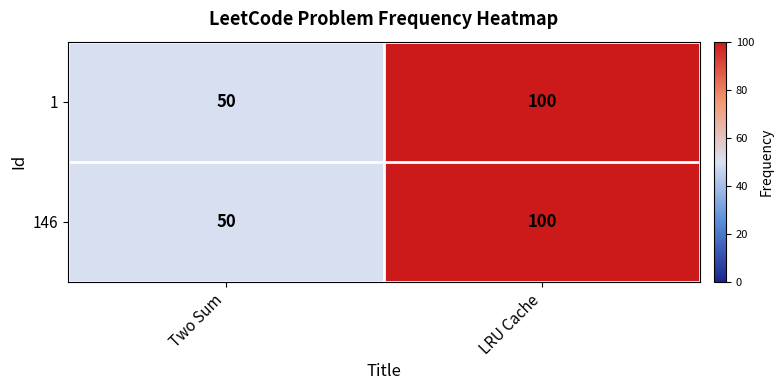

List the labels in order of 146 value, smallest first.

Two Sum, LRU Cache